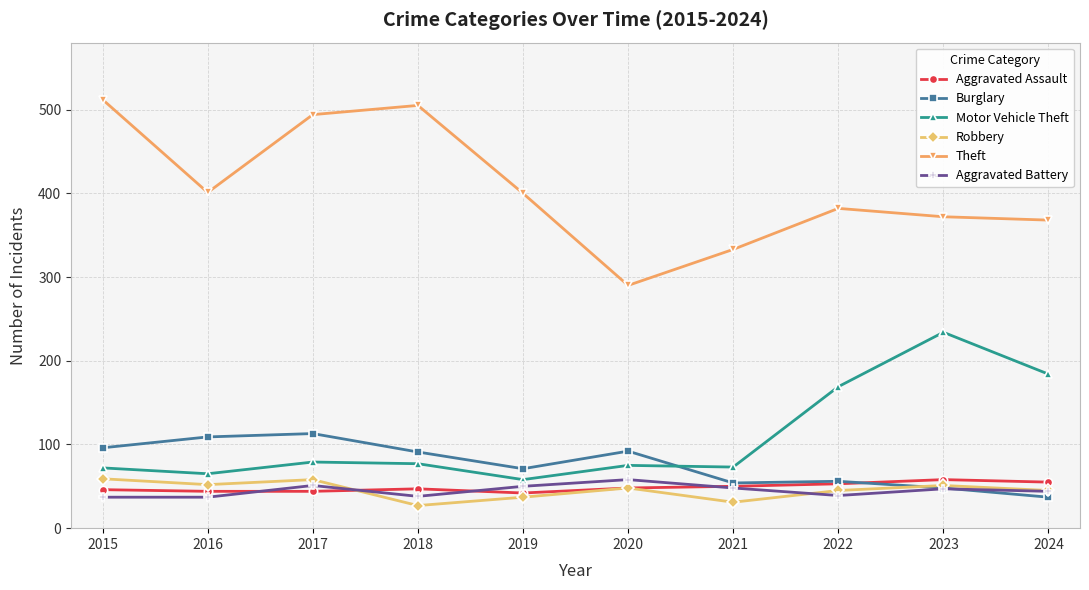

What is the minimum value for Motor Vehicle Theft?

58